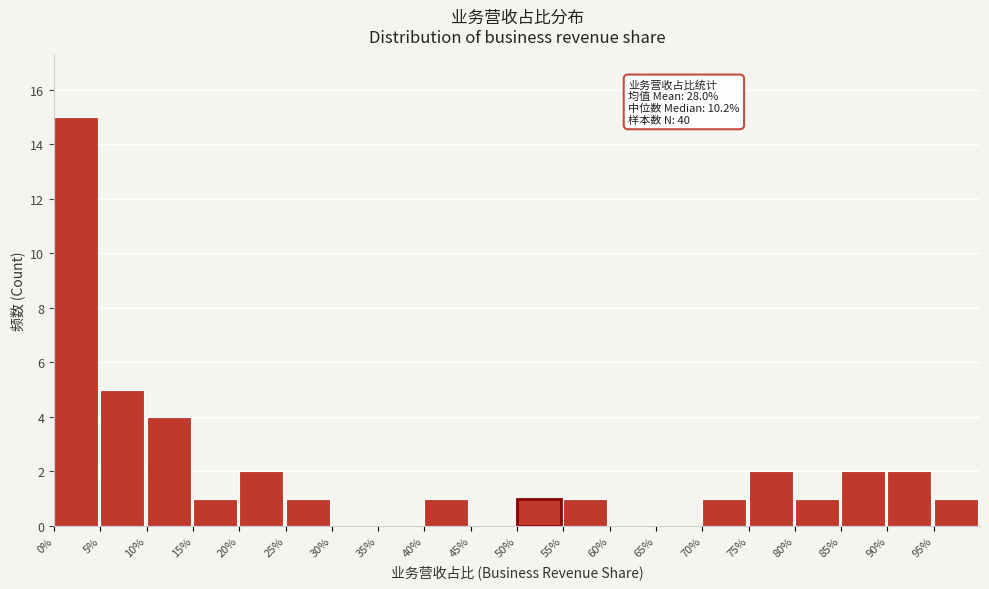

Reading right to left, extract all data points from this chart.

95%=1	90%=2	85%=2	80%=1	75%=2	70%=1	65%=0	60%=0	55%=1	50%=1	45%=0	40%=1	35%=0	30%=0	25%=1	20%=2	15%=1	10%=4	5%=5	0%=15